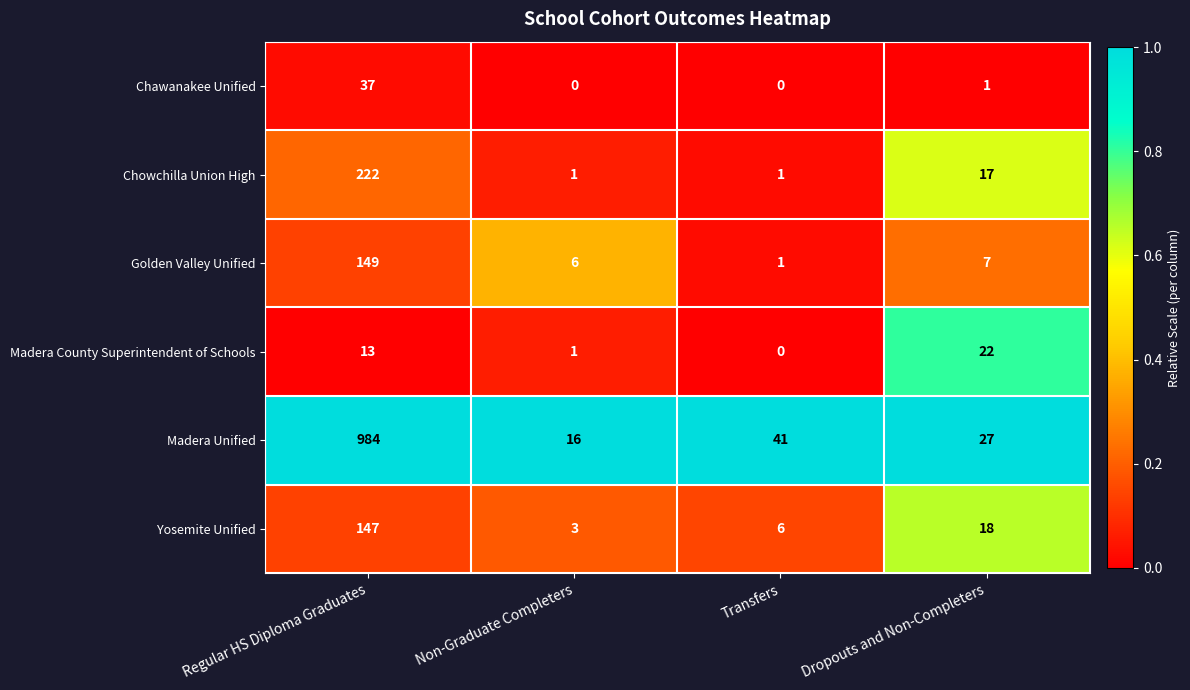

Between Regular HS Diploma Graduates and Dropouts and Non-Completers, which series saw the biggest shift?

Madera Unified